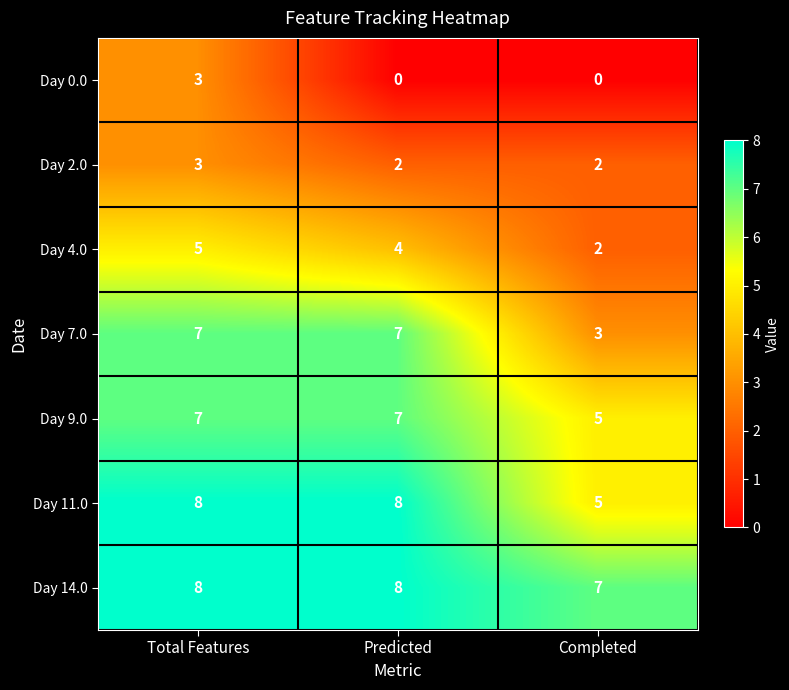

What is the sum of the Day 9.0 values at Predicted and Completed?

12